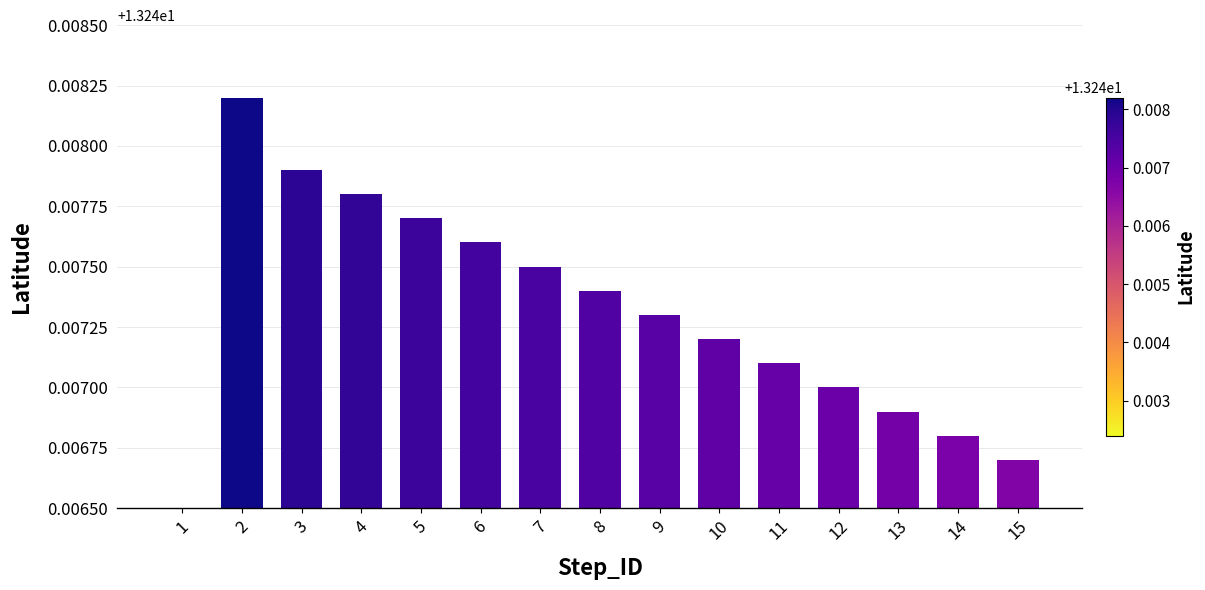

Reading left to right, what are all the values shown in this chart?

1=13.2	2=13.2	3=13.2	4=13.2	5=13.2	6=13.2	7=13.2	8=13.2	9=13.2	10=13.2	11=13.2	12=13.2	13=13.2	14=13.2	15=13.2